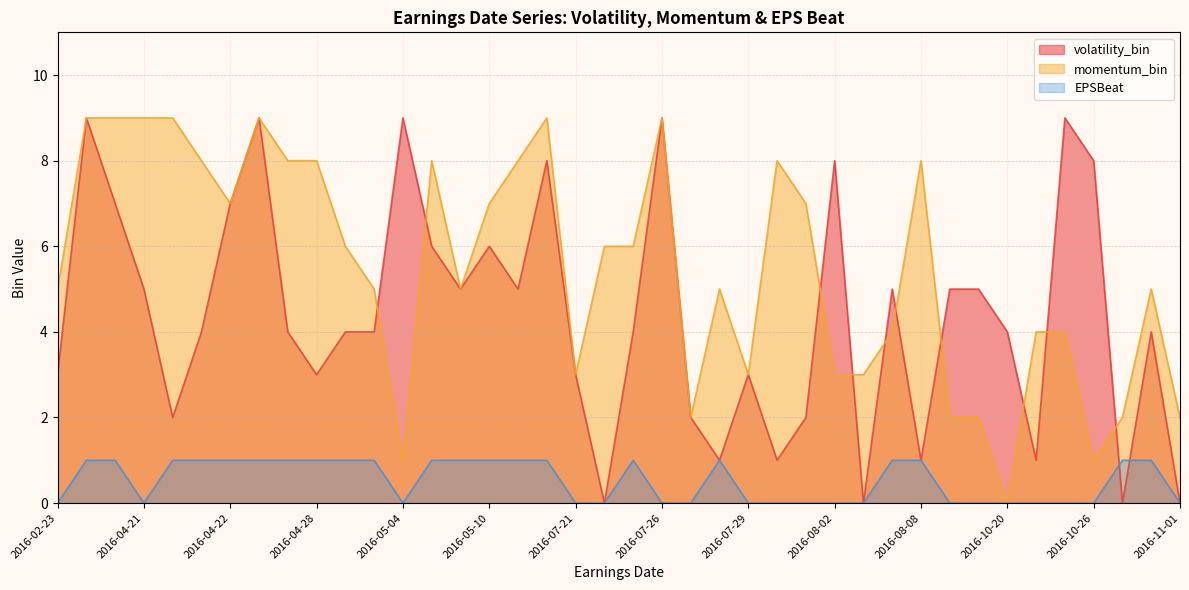

Count the EPSBeat values in the range 0 to 1.

40